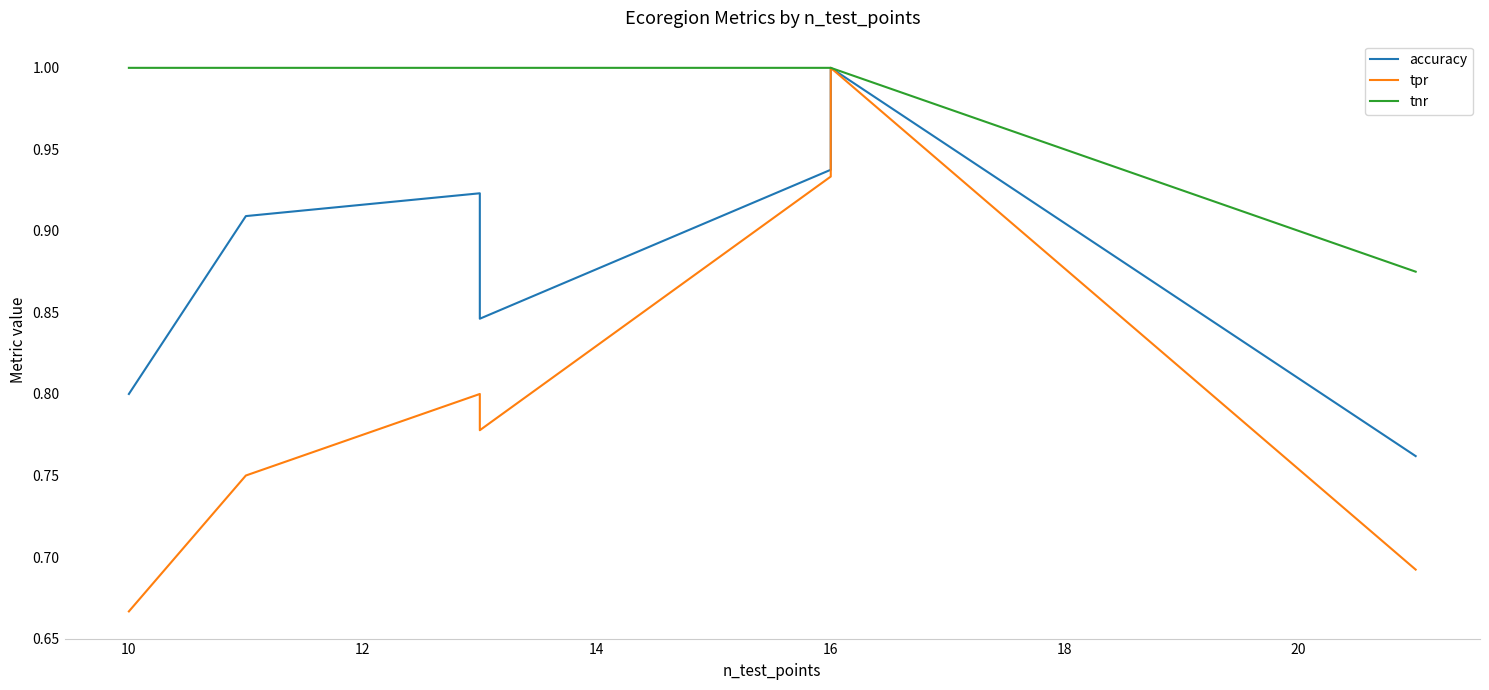

The accuracy series shows 0.4 at 12. True or false?

False